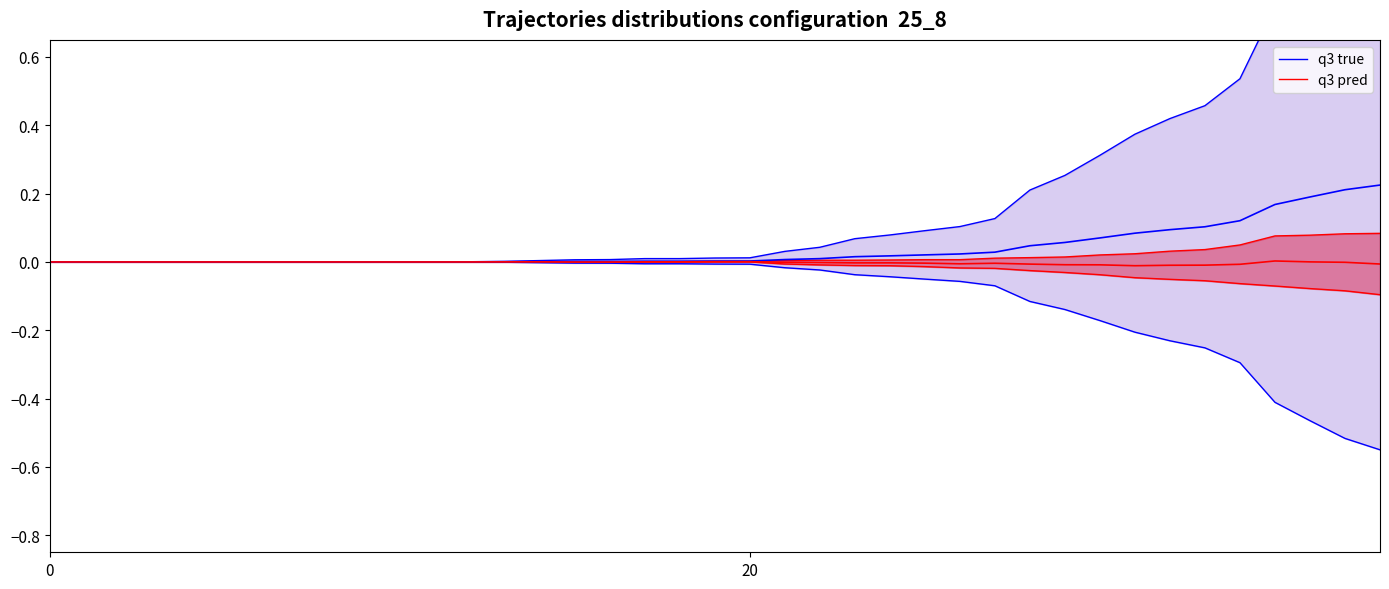

Does the chart display data point markers on the line(s)?

No